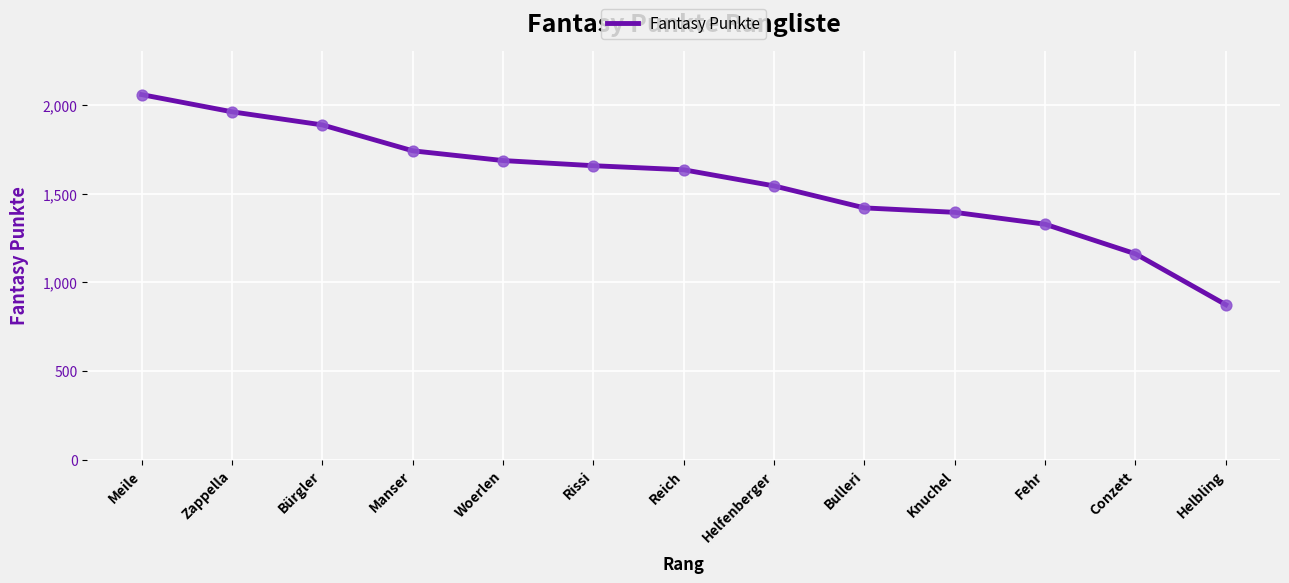

What is the change in value from Woerlen to Helbling?

-813